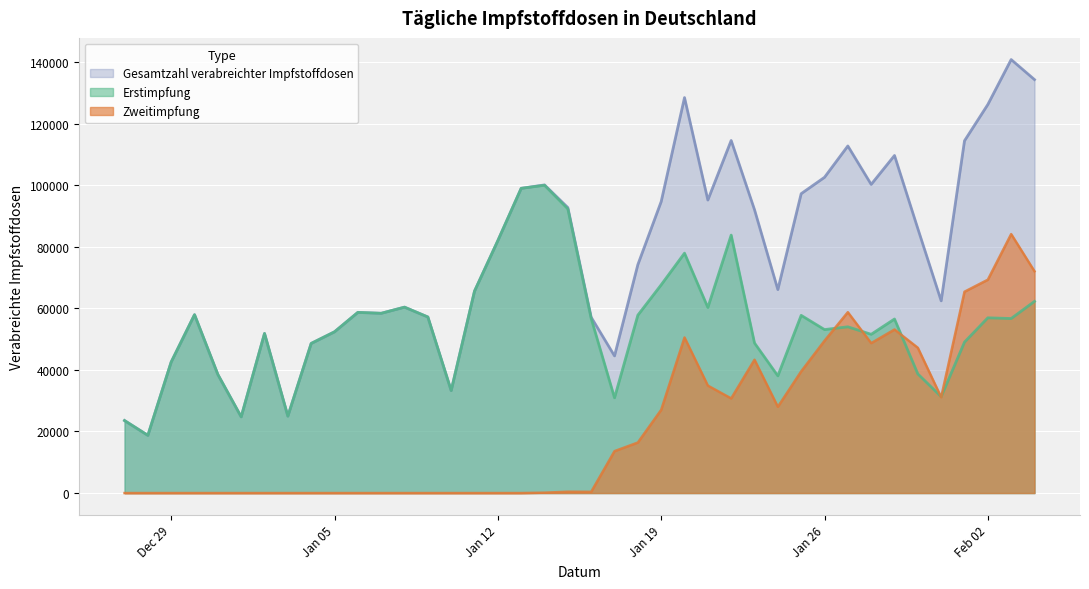

Which series has the largest total across all categories?

Gesamtzahl verabreichter Impfstoffdosen